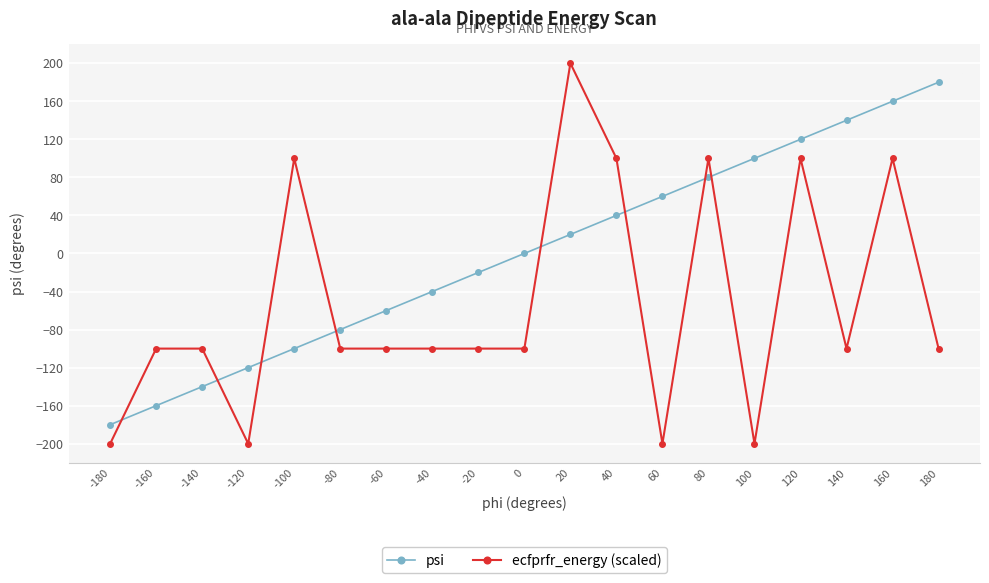

Which series has the largest total across all categories?

psi